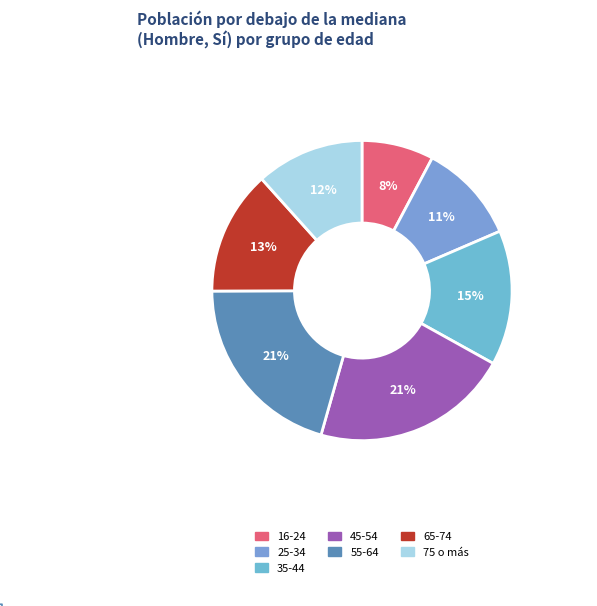

Is there a majority slice in this chart?

No